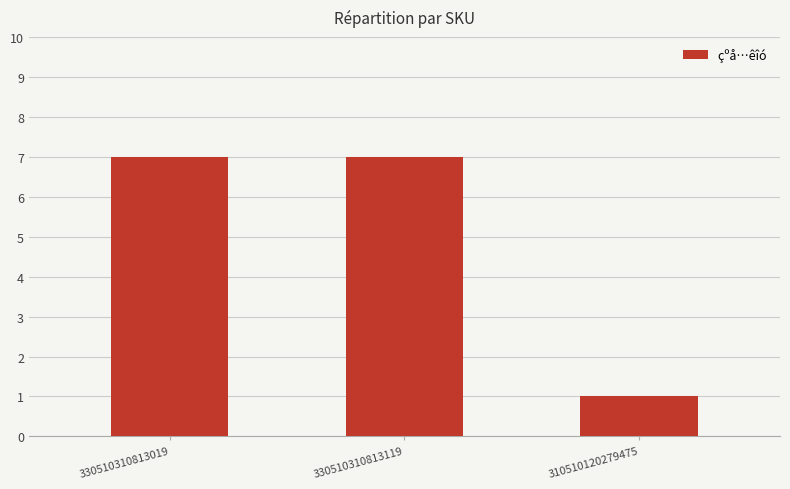

What value does the data have at 310510120279475?

1